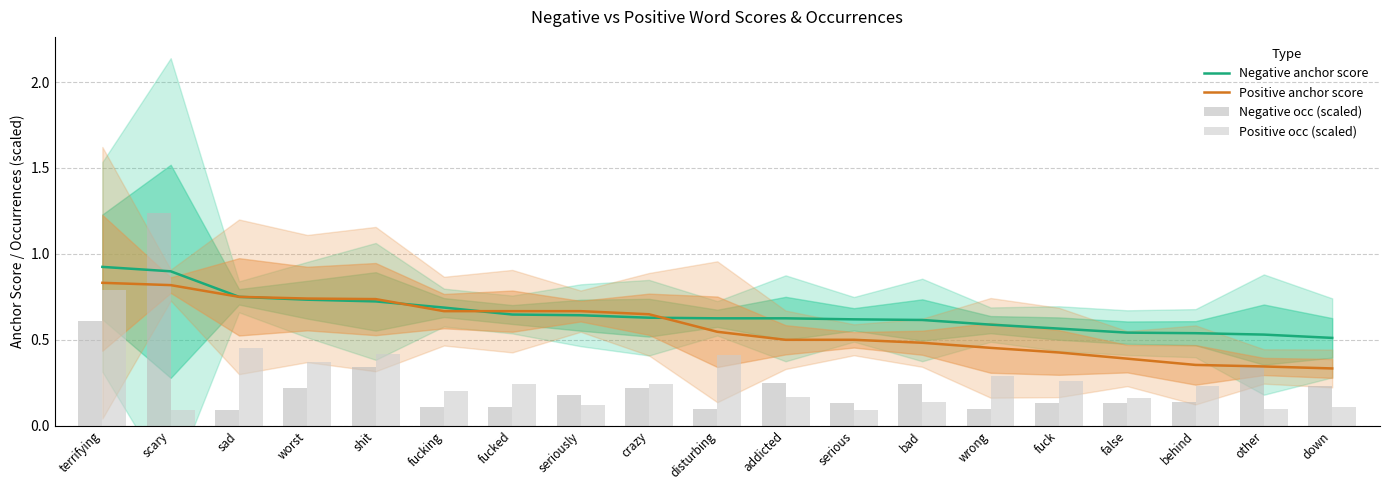

The Positive anchor score series shows 0.8 at bad. True or false?

False